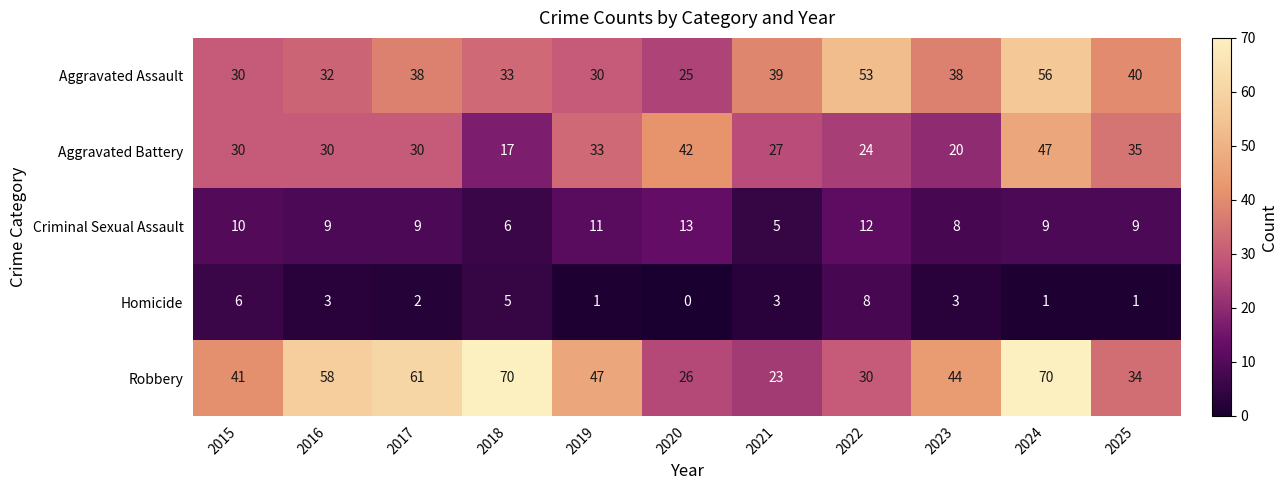

At which label does Robbery reach its minimum?

2021